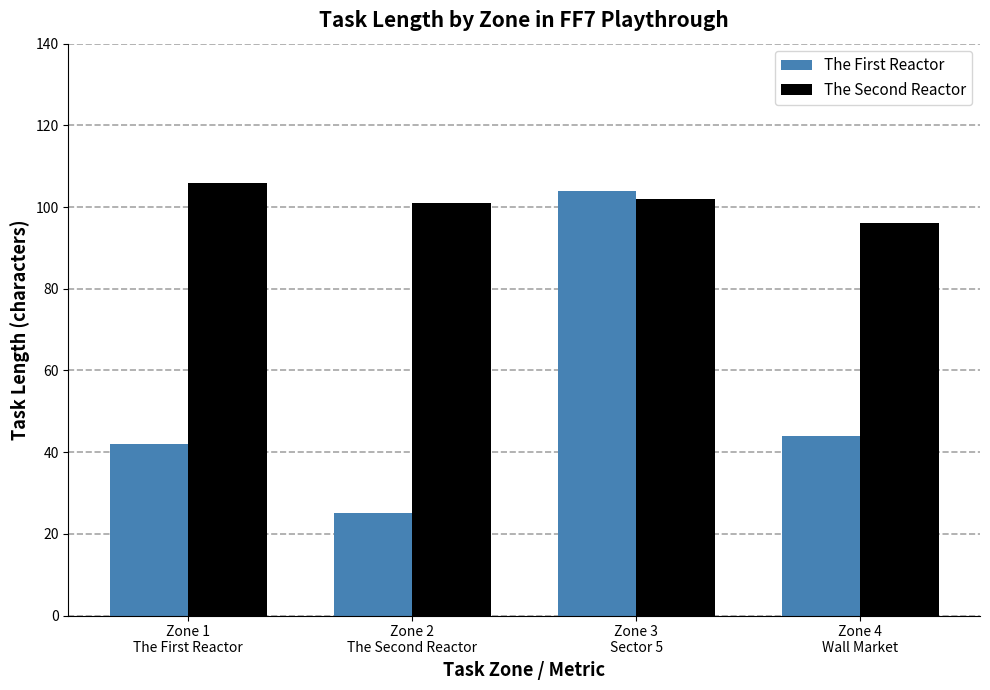

How many bars are there in each group?

2